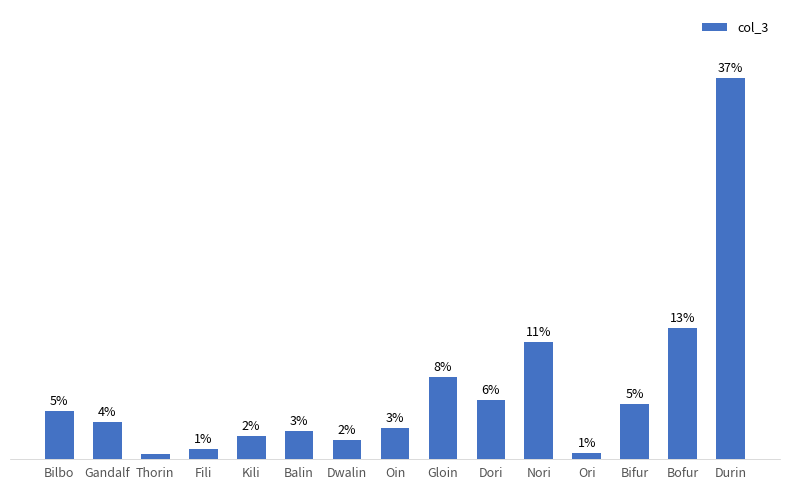

List the labels in order of value, largest first.

Durin, Bofur, Nori, Gloin, Dori, Bifur, Bilbo, Gandalf, Oin, Balin, Kili, Dwalin, Fili, Ori, Thorin